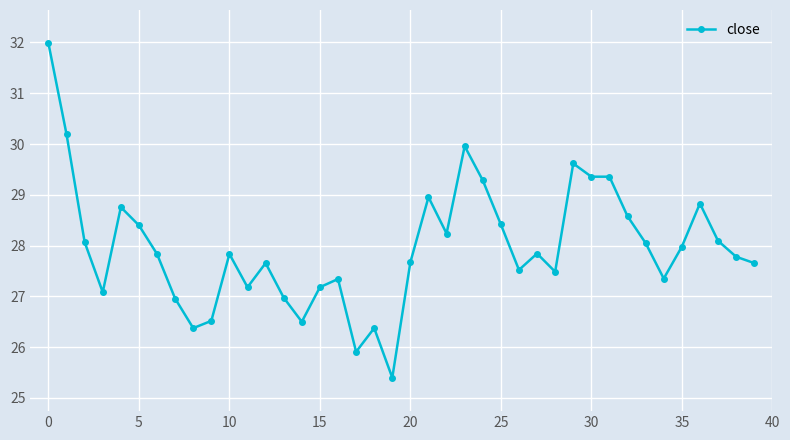

True or false: the data has more than 2 interior local peaks.

True